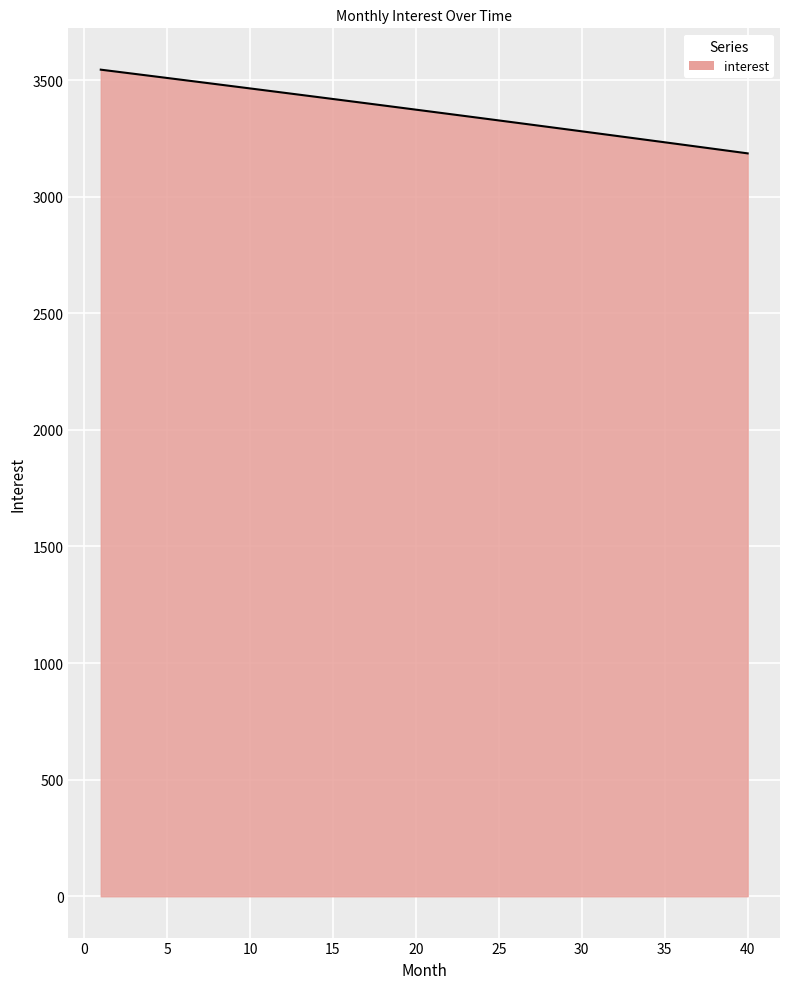

What is the minimum value shown in the chart?

3185.6